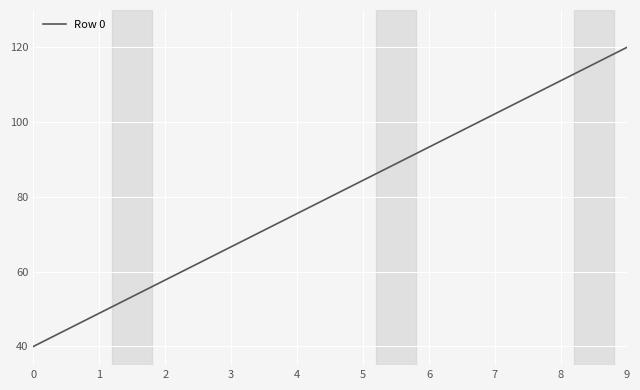

What is the greatest value displayed?

120.0